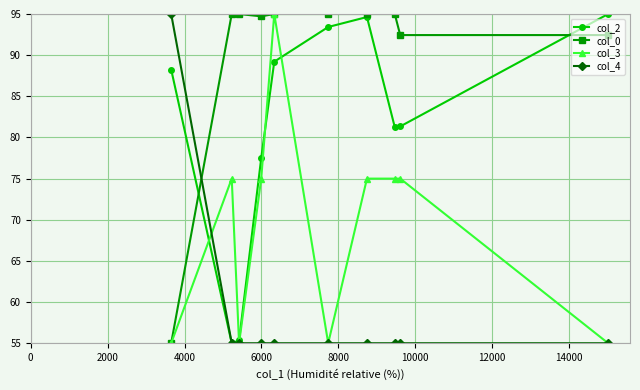

What is the value of the col_4 point at the 3rd from the left?

55.0